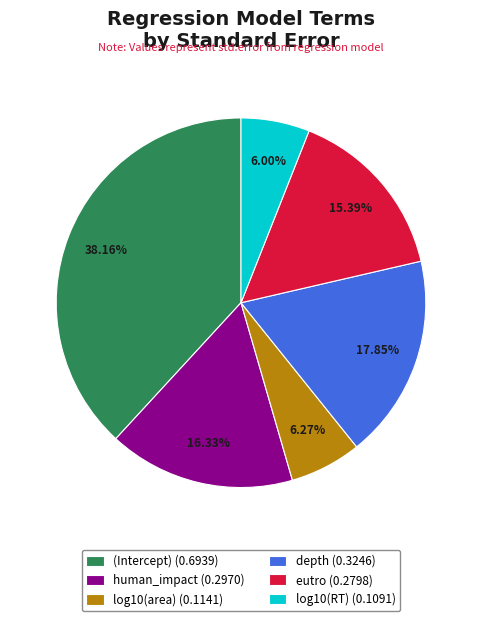

Is there any slice that represents more than half of the pie?

No